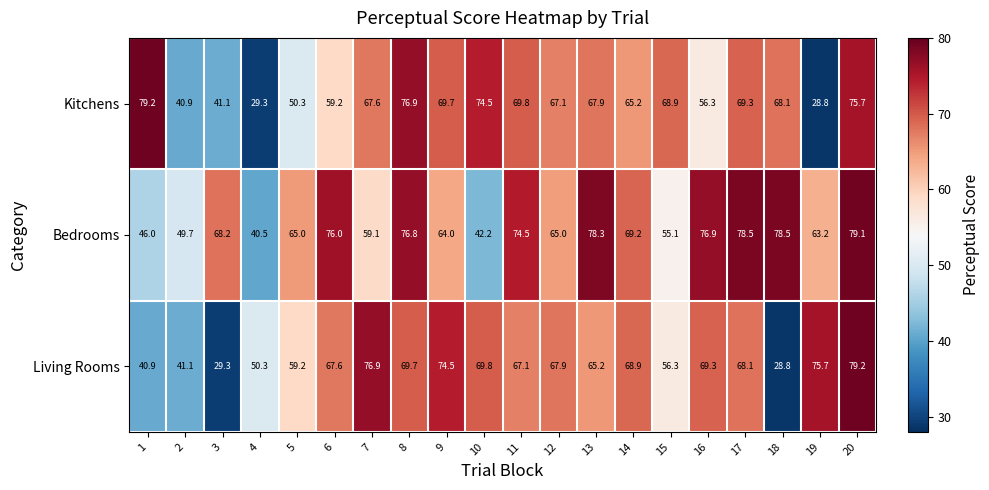

Which category has the lowest value in the Living Rooms series?

18